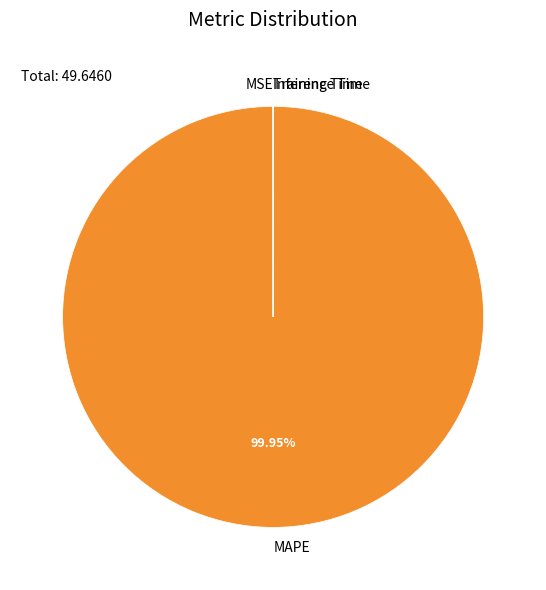

Which slice is the largest?

MAPE